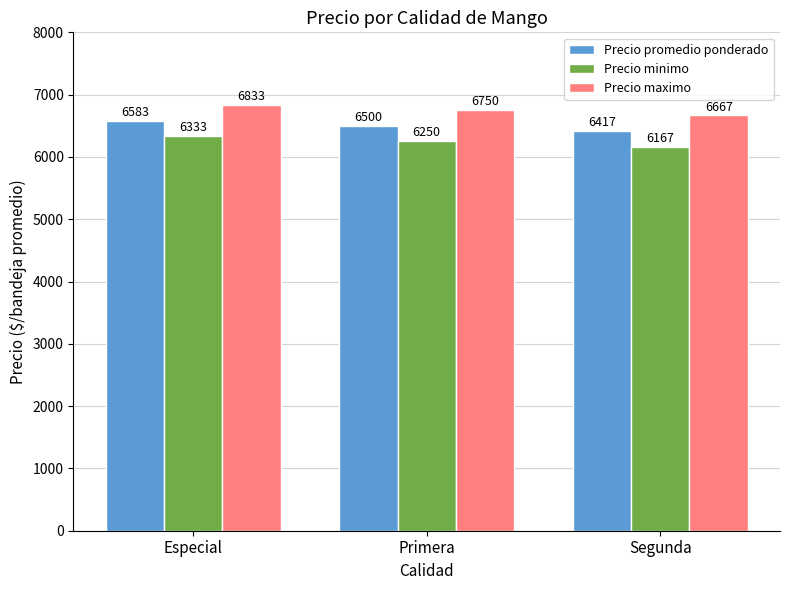

What are all the series names shown in the legend?

Precio promedio ponderado, Precio minimo, Precio maximo